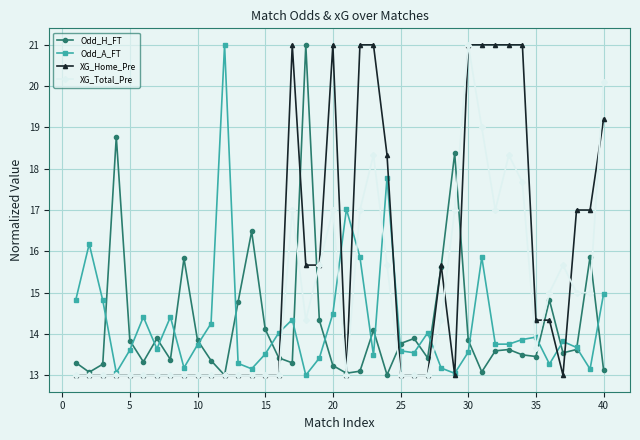

Which series ends up on top after the final intersection of XG_Total_Pre and Odd_H_FT?

XG_Total_Pre